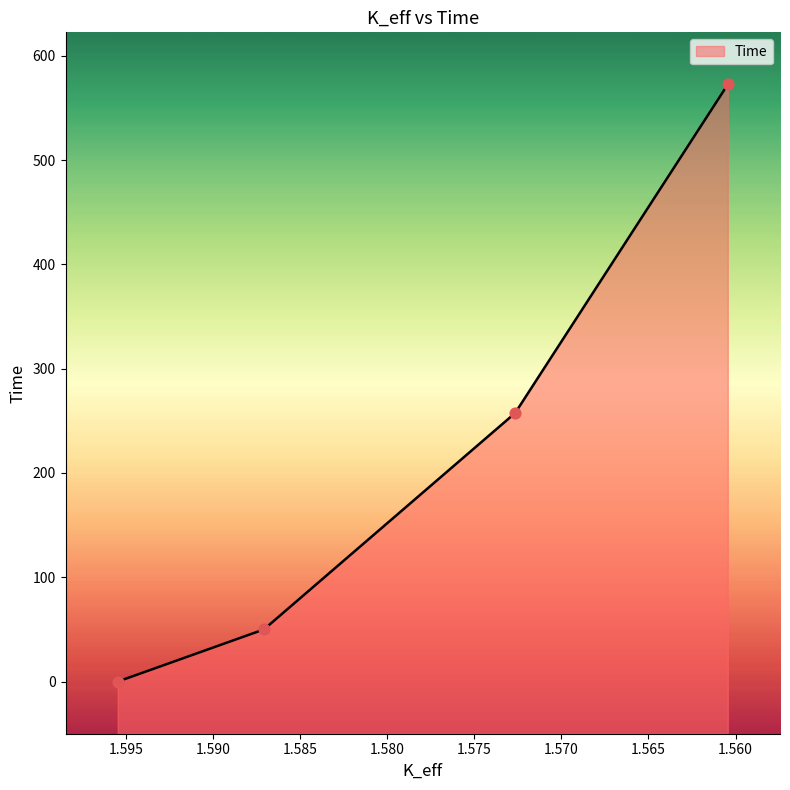

Between 1.59549074 and 1.57265903, which is larger?

1.57265903